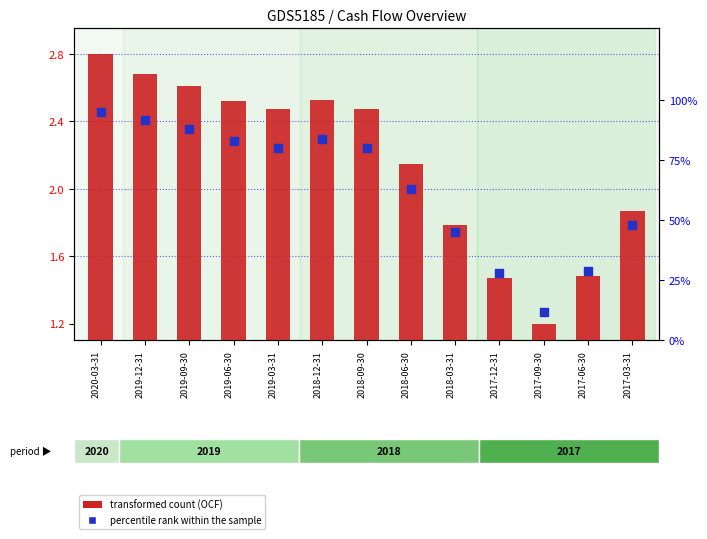

At how many categories does at least one series exceed 78?

7